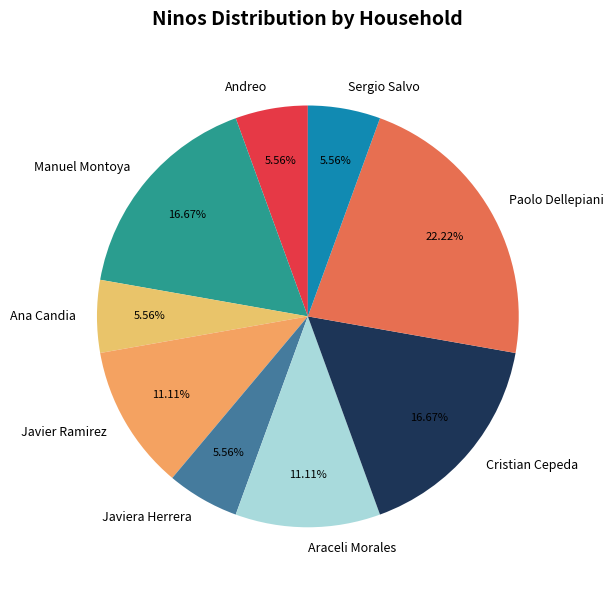

Which category has the biggest portion of the pie?

Paolo Dellepiani